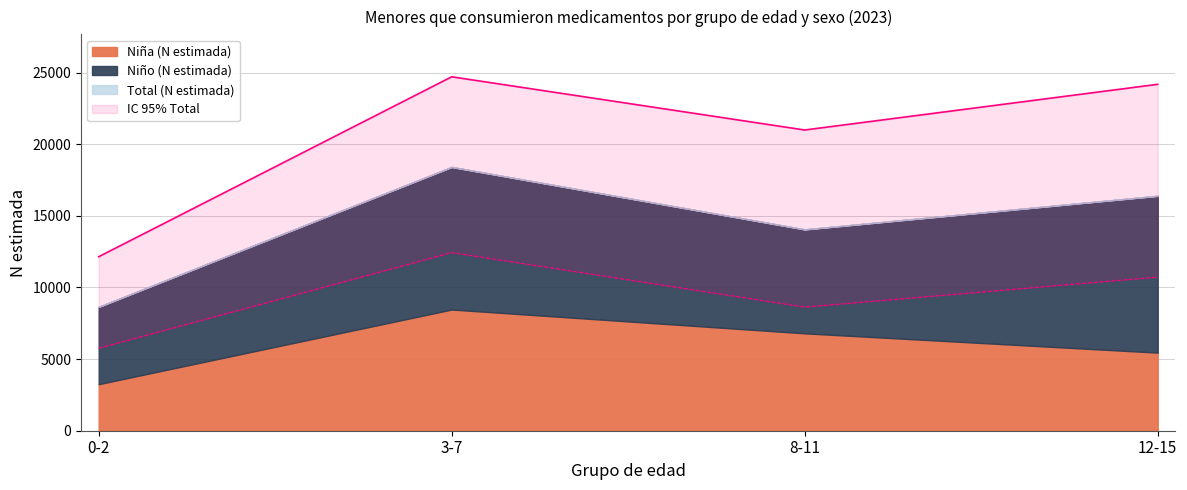

What is the smallest value displayed?

3249